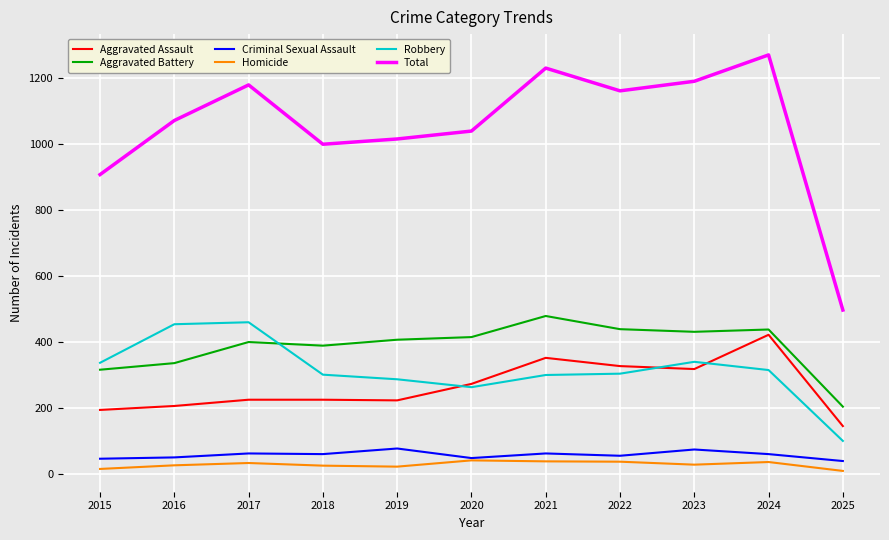

True or false: Aggravated Assault and Homicide cross at least once.

False